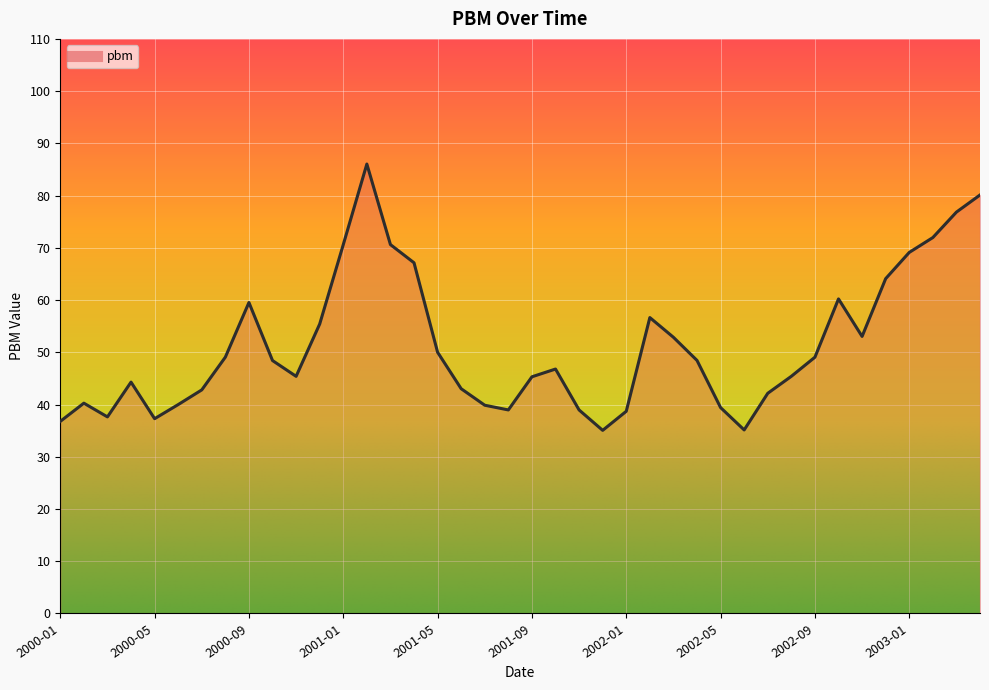

List the labels in order of value, largest first.

2001-02, 2003-04, 2003-03, 2003-02, 2001-03, 2001-01, 2003-01, 2001-04, 2002-12, 2002-10, 2000-09, 2002-02, 2000-12, 2002-11, 2002-03, 2001-05, 2000-08, 2002-09, 2002-04, 2000-10, 2001-10, 2002-08, 2000-11, 2001-09, 2000-04, 2001-06, 2000-07, 2002-07, 2000-02, 2000-06, 2001-07, 2002-05, 2001-08, 2001-11, 2002-01, 2000-03, 2000-05, 2000-01, 2002-06, 2001-12